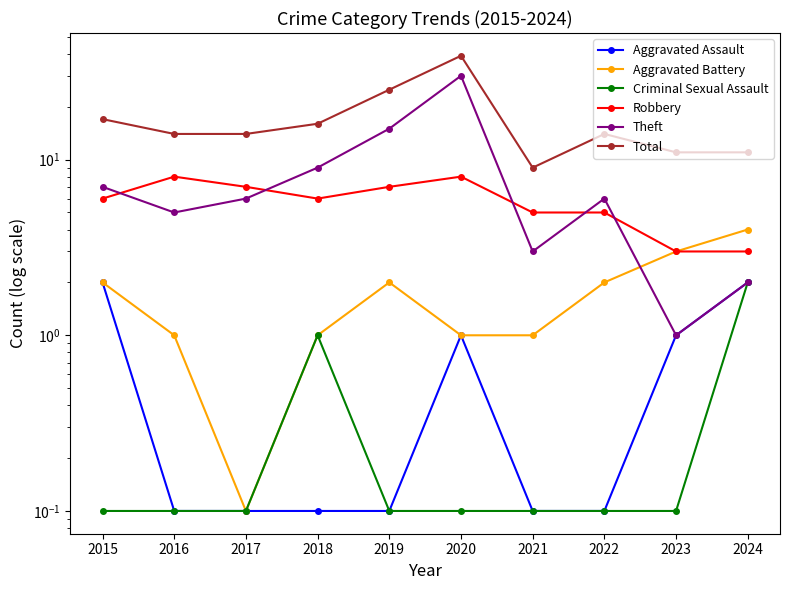

List the labels in order of Aggravated Assault value, smallest first.

2016, 2017, 2018, 2019, 2021, 2022, 2020, 2023, 2015, 2024